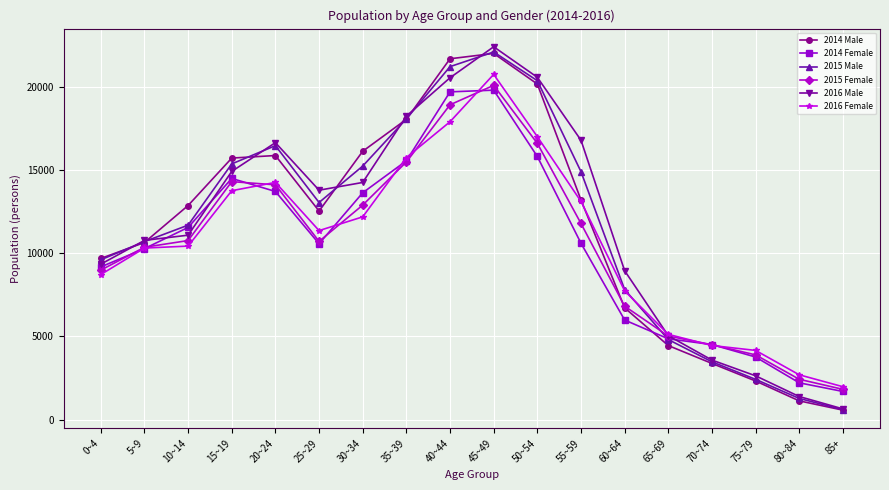

What is the spread (max minus min) of values at 60~64?

2962